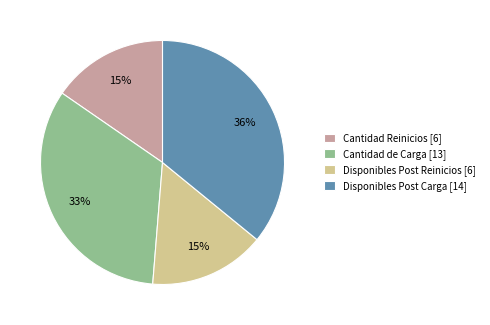

To the nearest percent, what is the difference between the largest and smallest slice percentages?

21%